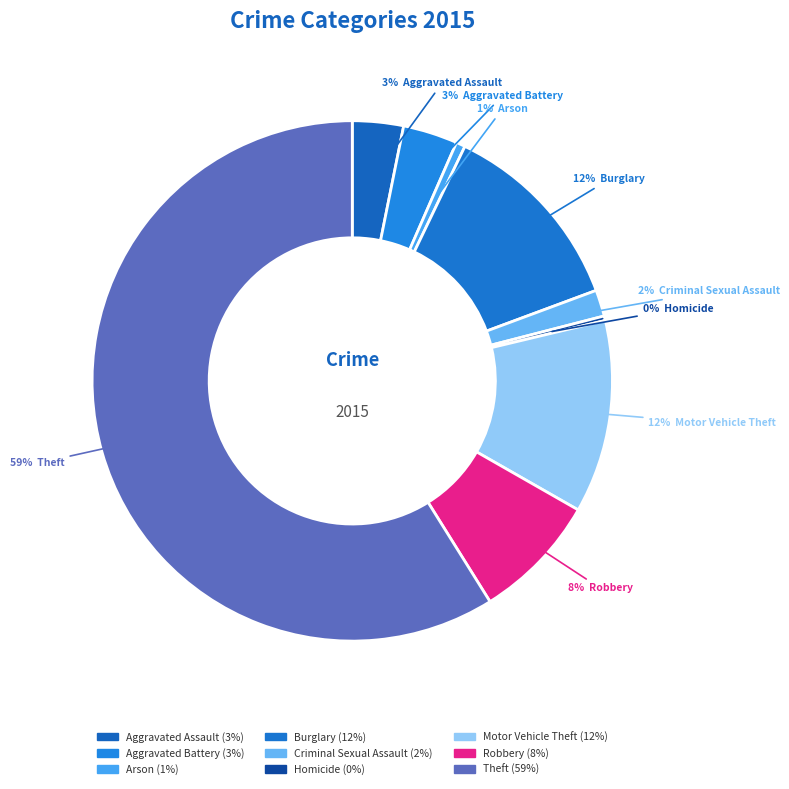

What is the ratio of the value at Theft to the value at Aggravated Battery?

17.4